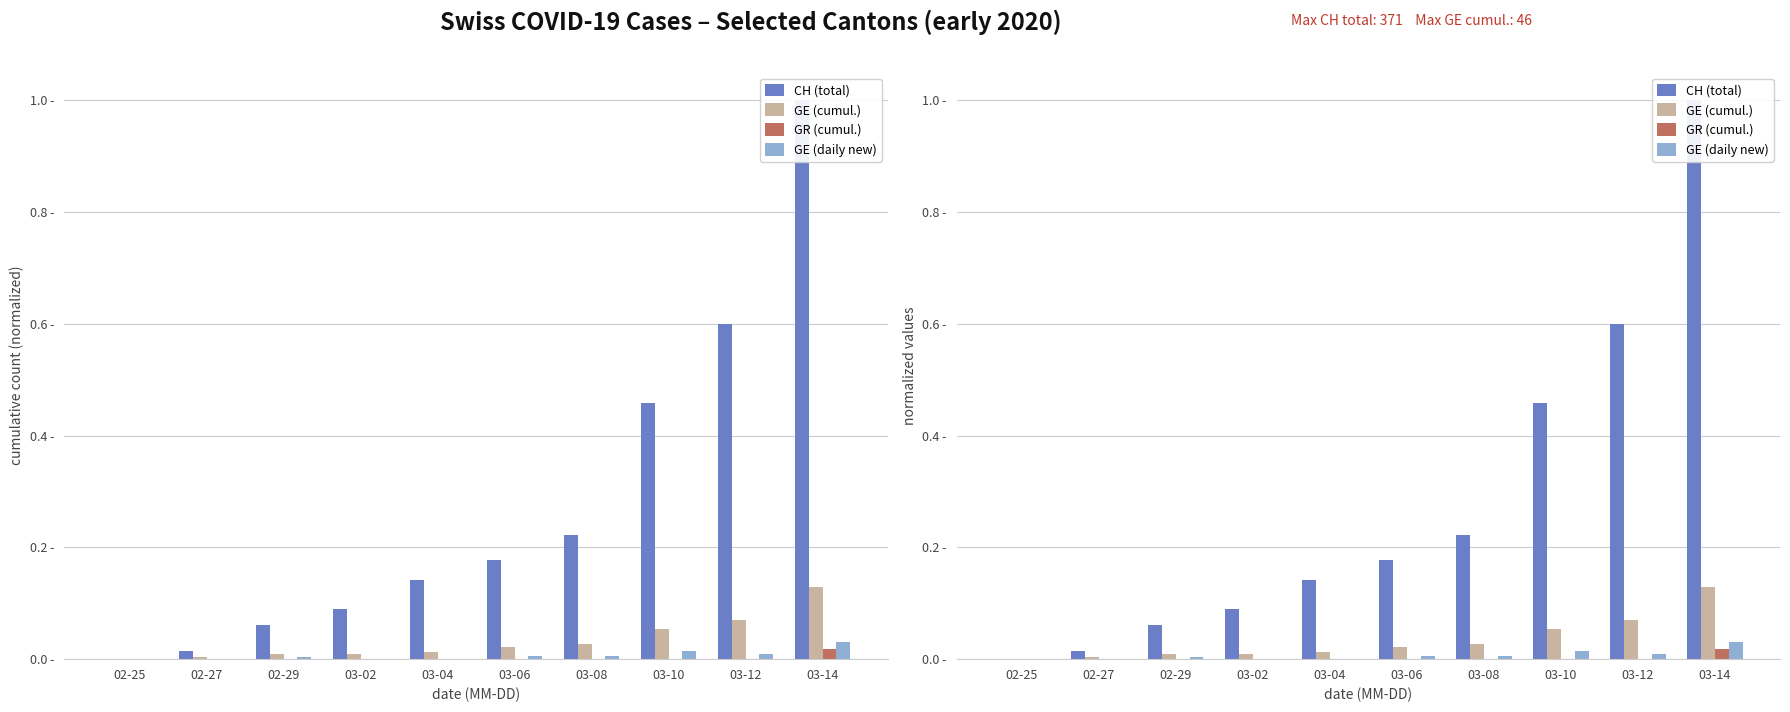

What is the difference between the highest and lowest values at 03-08?

0.2